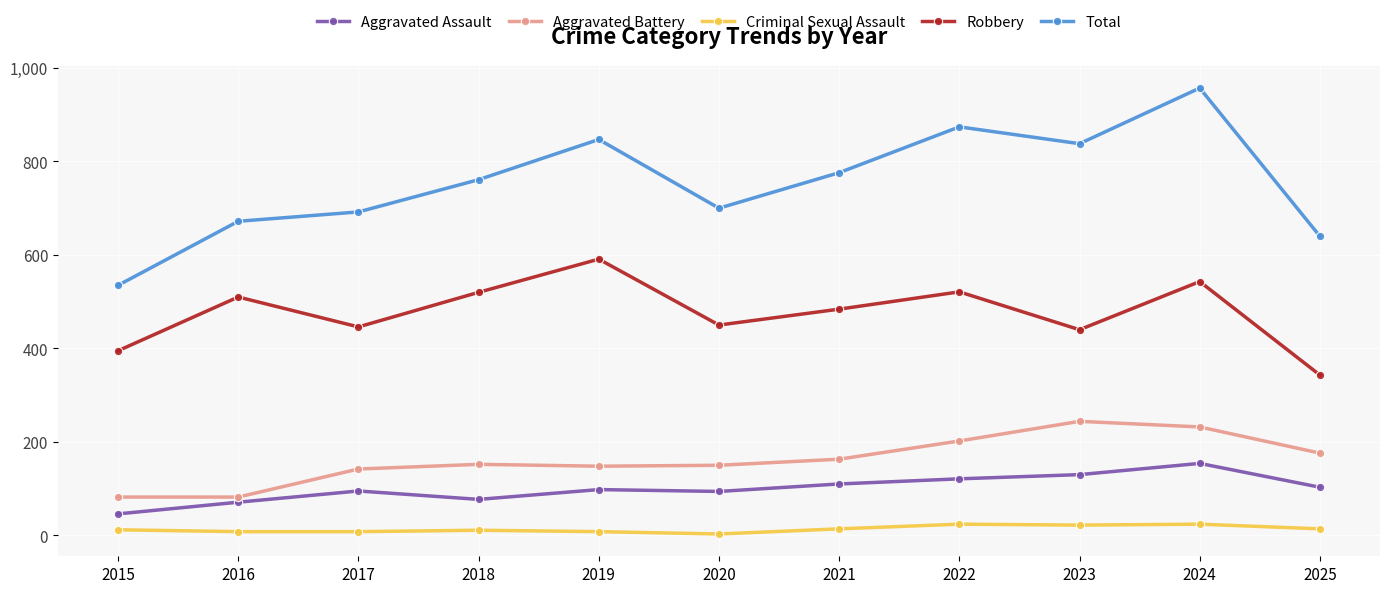

Between 2015 and 2017, which series saw the biggest shift?

Total